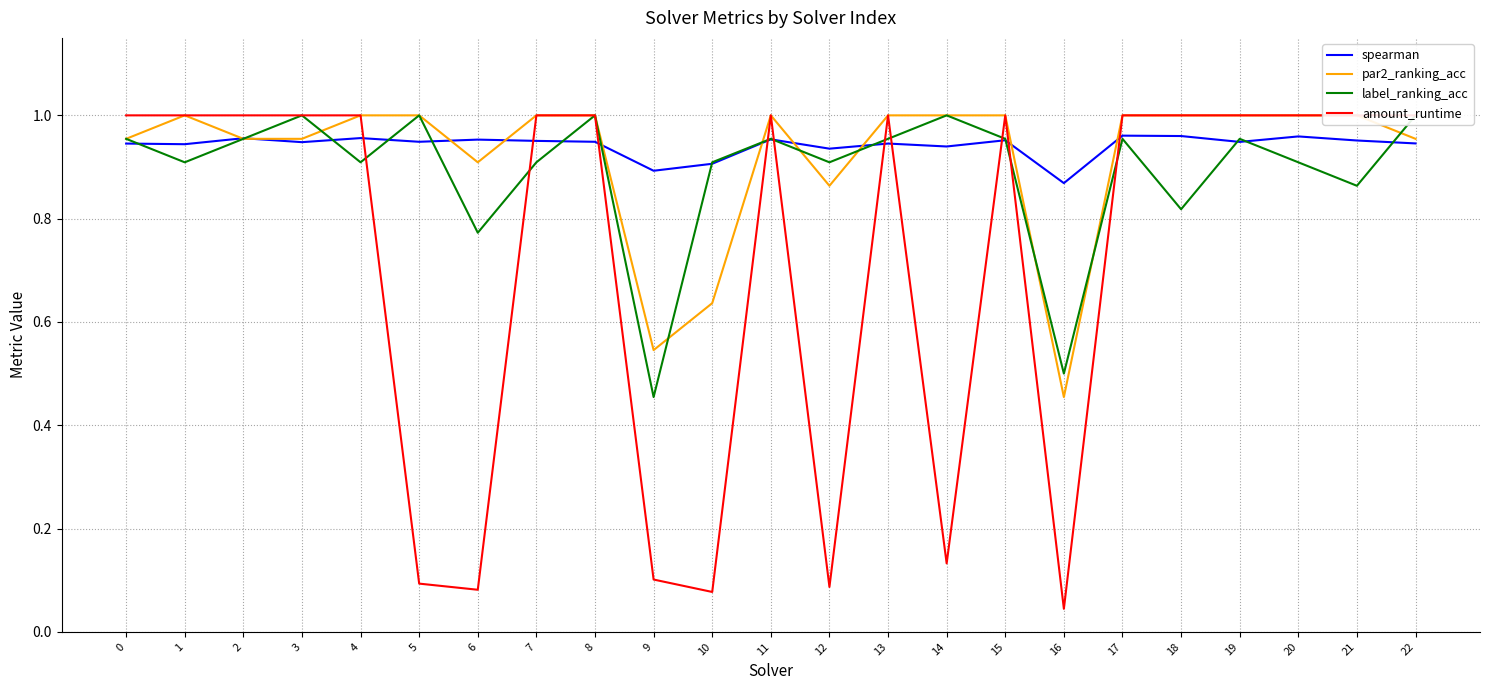

Which series has the widest spread of values?

amount_runtime